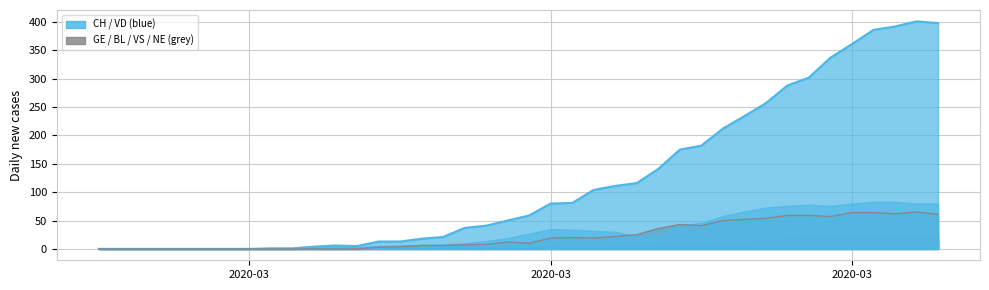

Does the chart have visible grid lines?

Yes